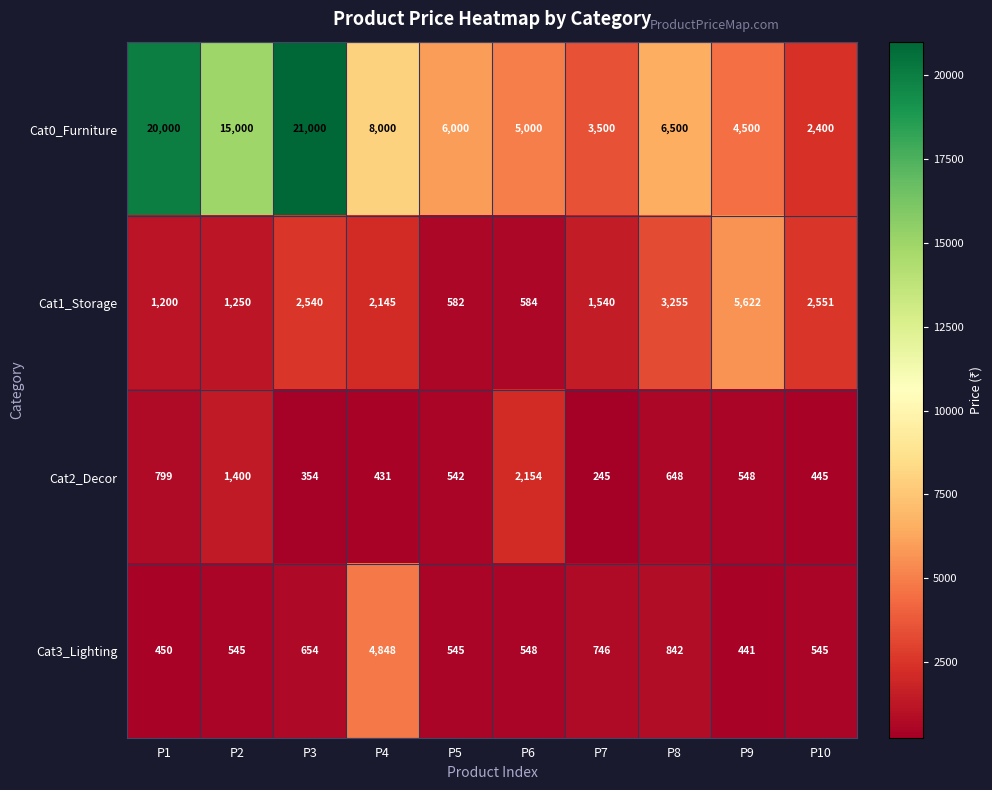

What is the greatest value displayed?

21000